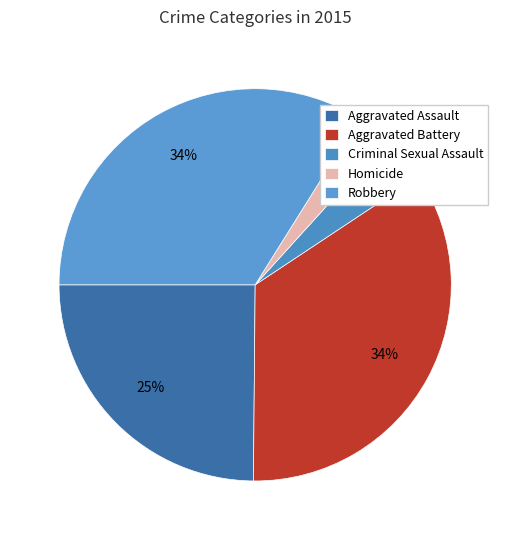

To the nearest percent, what is the combined percentage of Aggravated Assault and Homicide?

28%